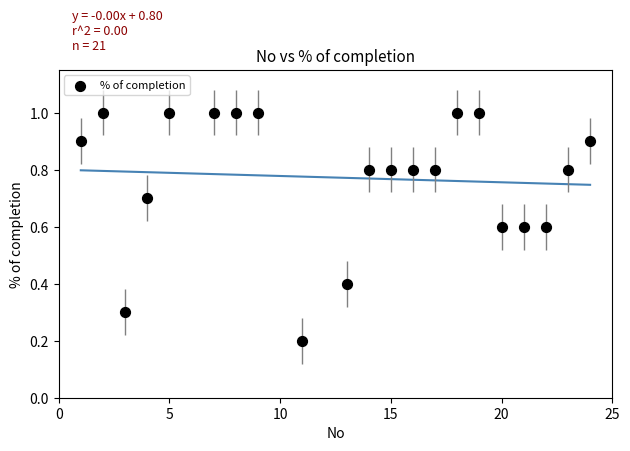

What is the range of X values (max minus min)?

23.0